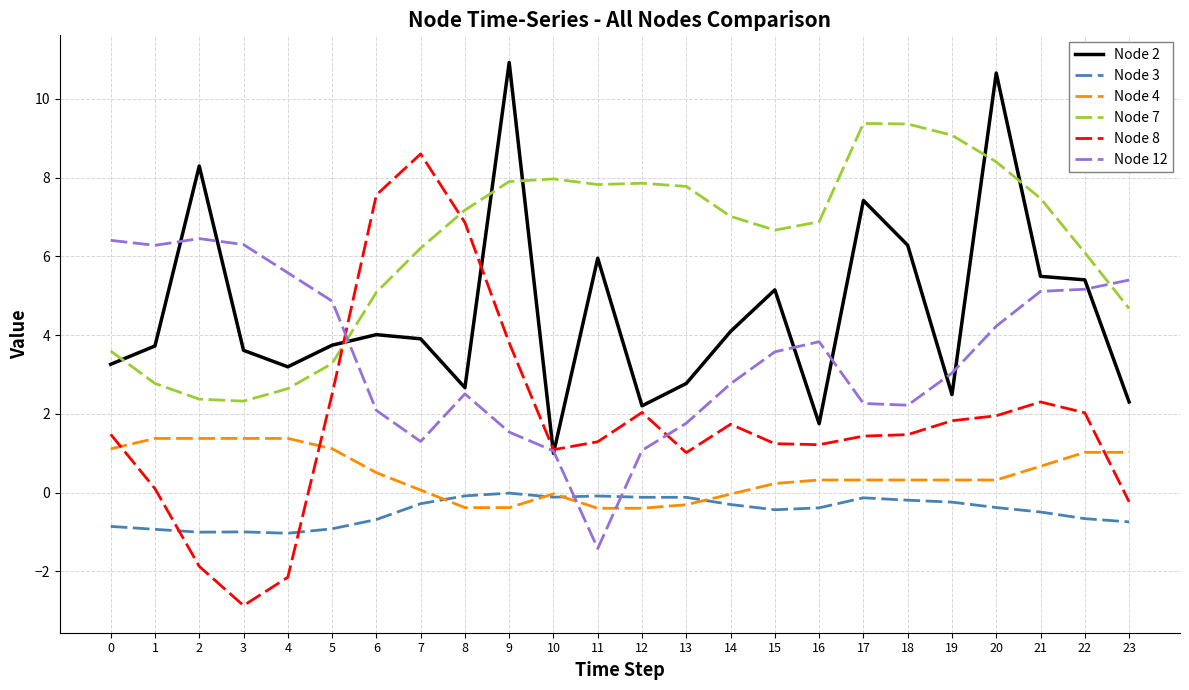

List the series in order of their peak value, lowest first.

Node 3, Node 4, Node 12, Node 8, Node 7, Node 2